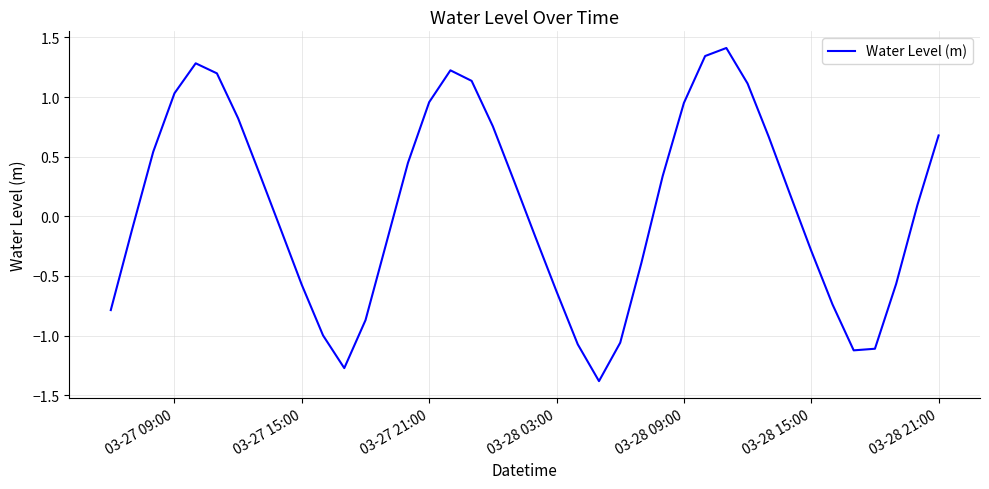

How many series are shown in this chart?

1